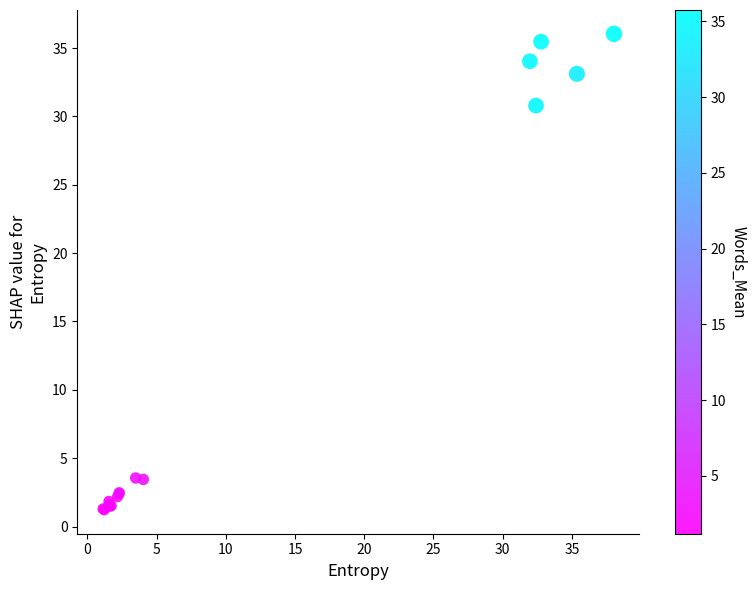

What Y value in the scatter plot is closest to 18?

30.8